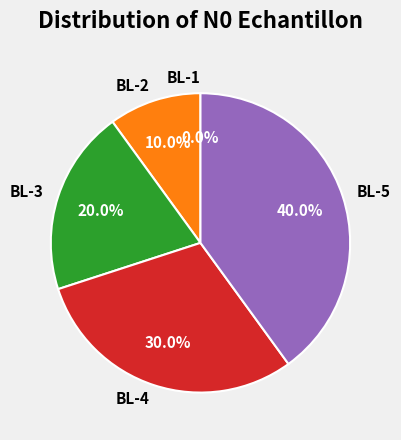

Approximately how many times larger is the value at BL-3 compared to BL-5?

0.5